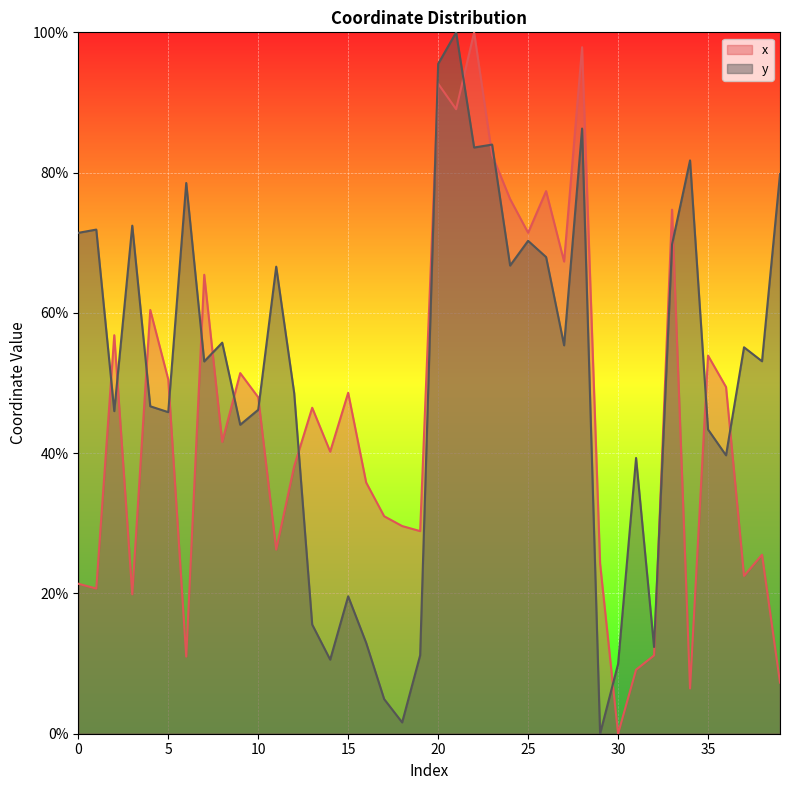

What is the difference between the second highest and second lowest values in the x series?

91.4